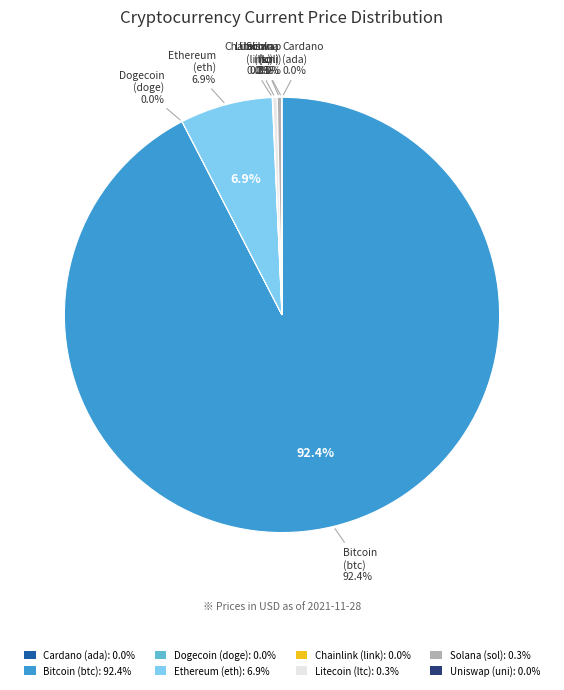

Does btc account for over 50% of the chart?

Yes